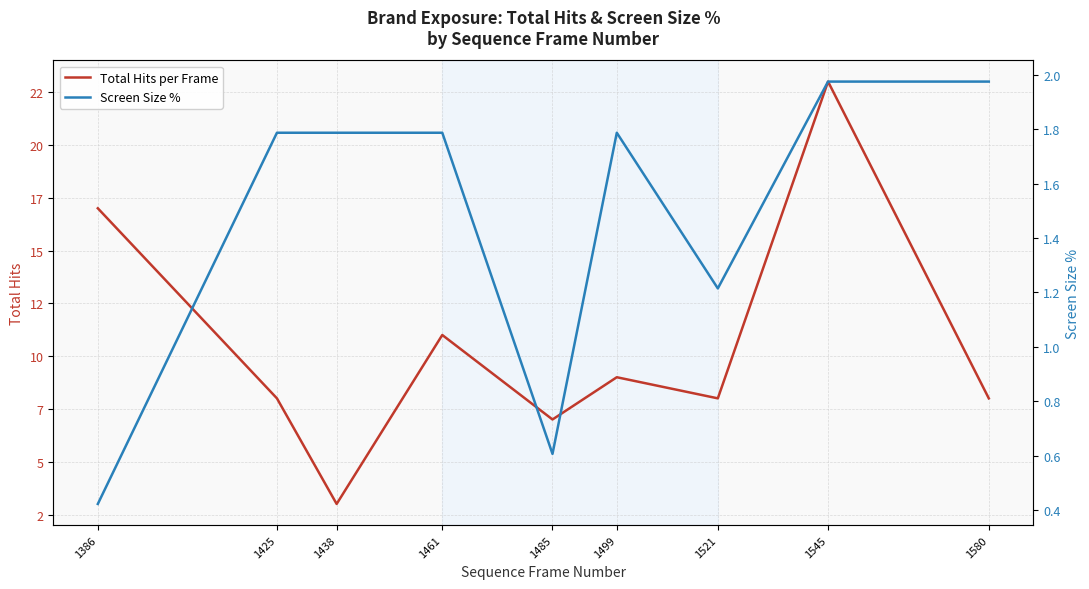

At which category does Total Hits per Frame reach its first local valley?

1438